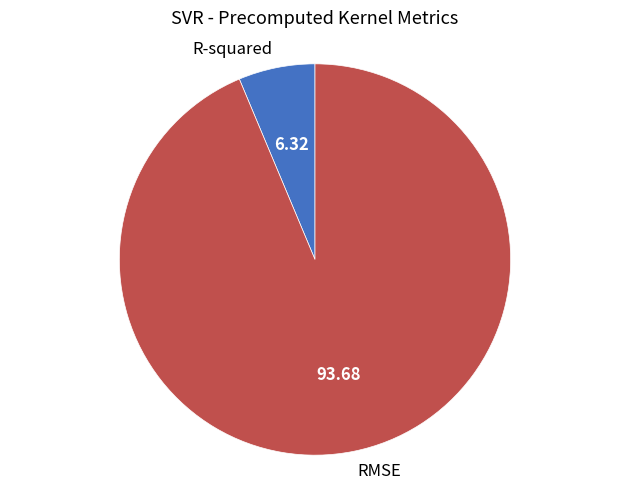

Count the number of slices in the pie.

2